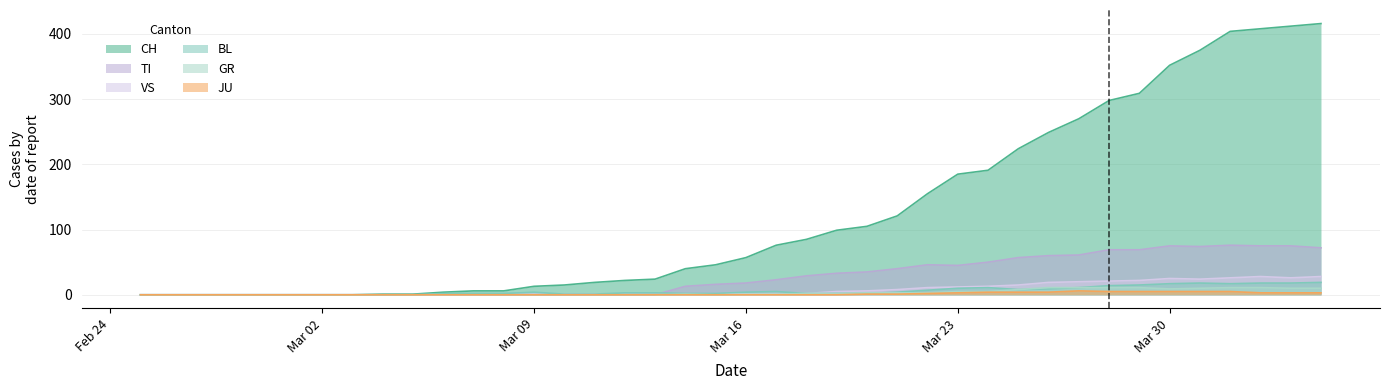

How many positive values does the CH series have?

32